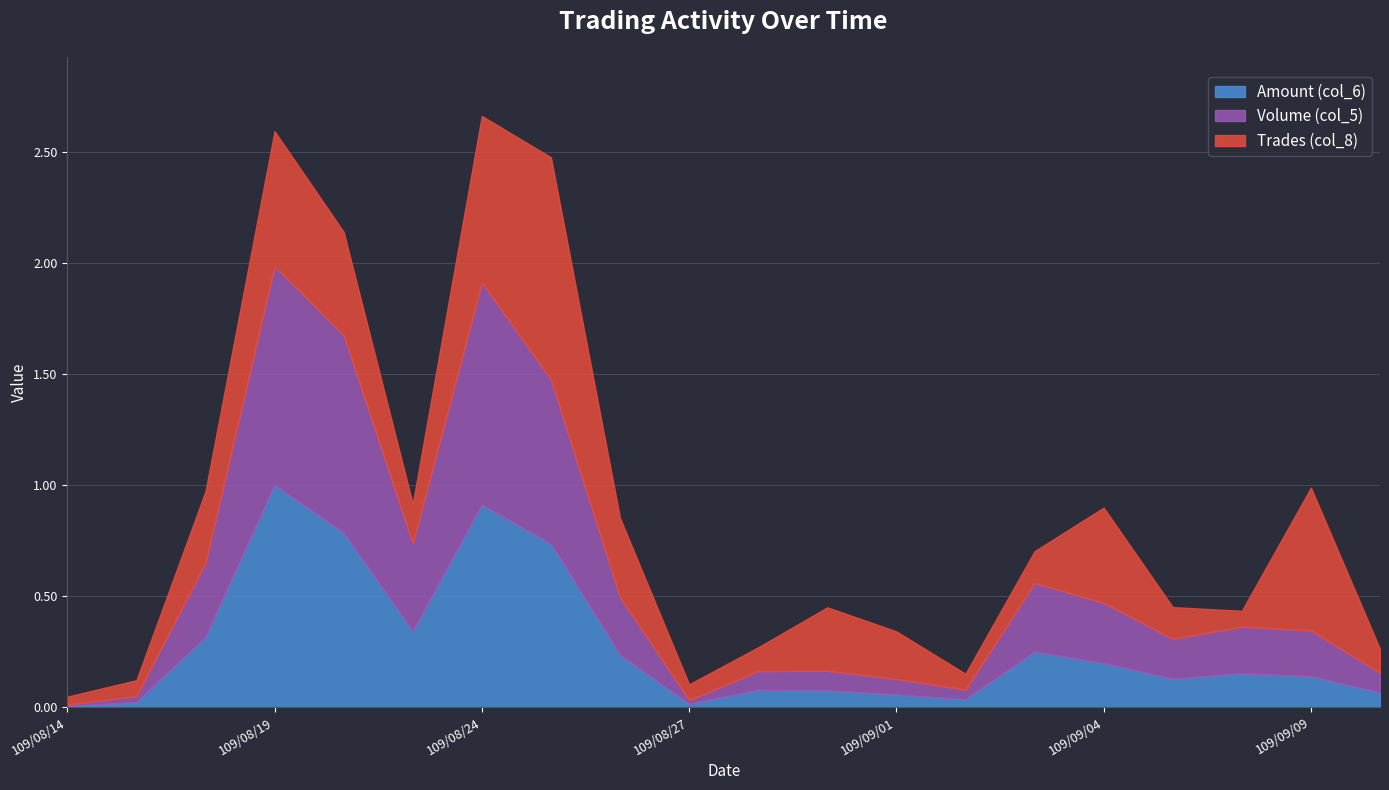

Which label corresponds to the smallest value in the chart?

109/08/14